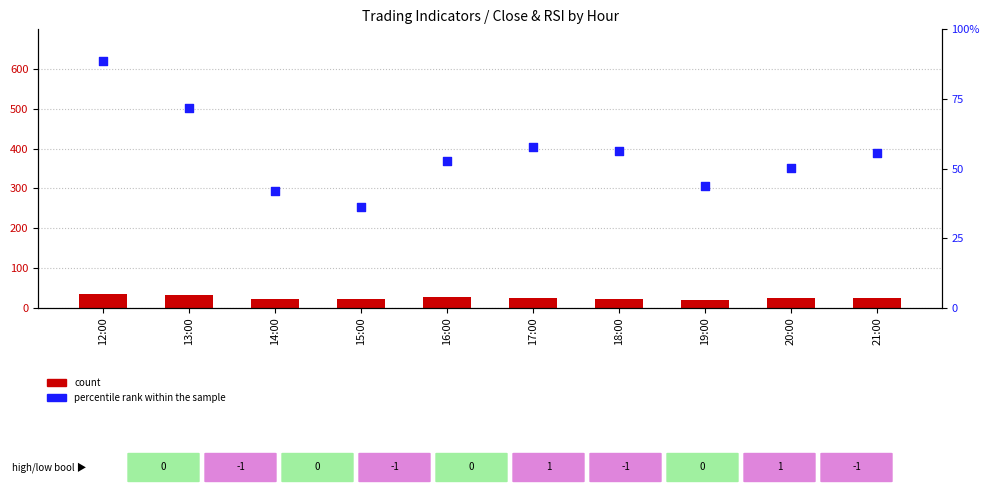

Which series has the largest total across all categories?

percentile rank within the sample